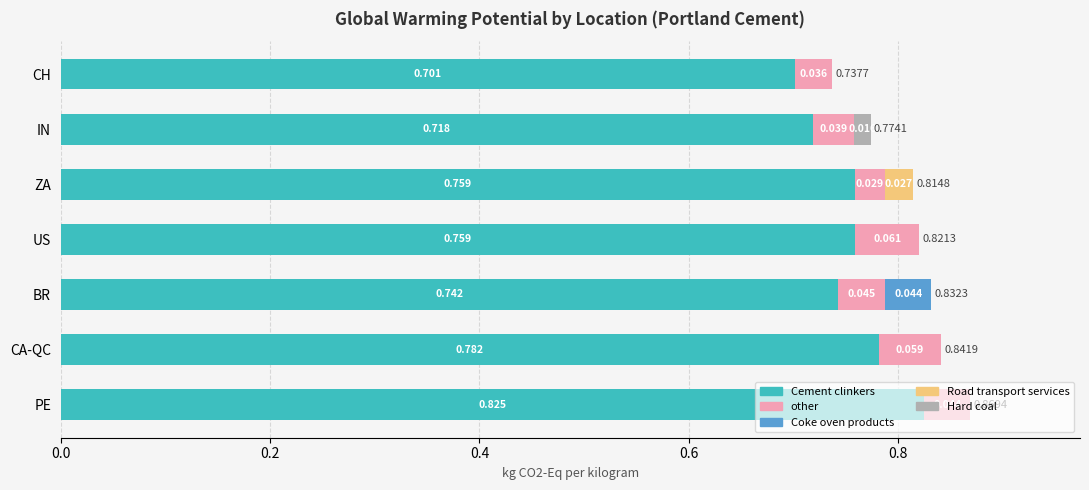

At which category is the sum across all series the highest?

PE